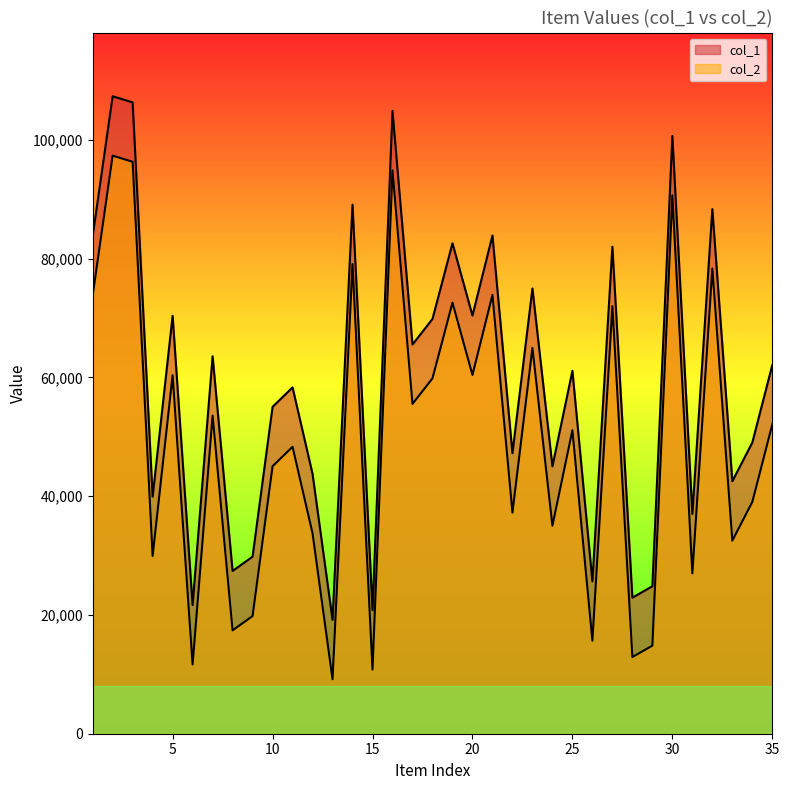

Which series has the widest spread of values?

col_1